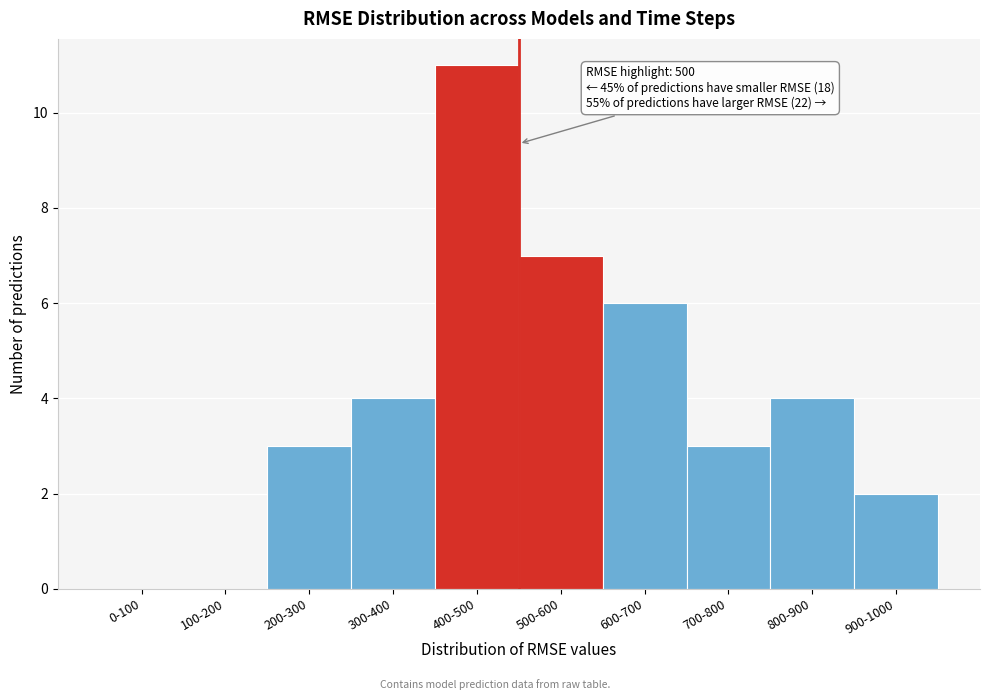

Reading right to left, extract all data points from this chart.

900-1000=2	800-900=4	700-800=3	600-700=6	500-600=7	400-500=11	300-400=4	200-300=3	100-200=0	0-100=0